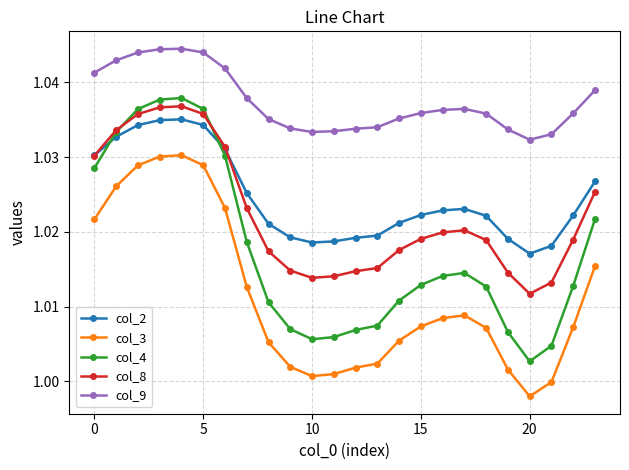

True or false: col_4 and col_9 cross at least once.

False